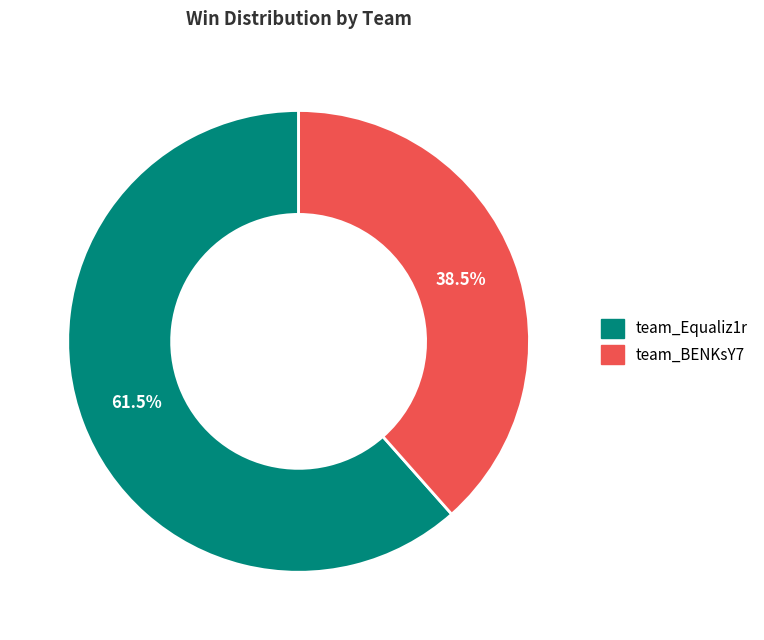

True or false: team_Equaliz1r accounts for 72% of the total.

False